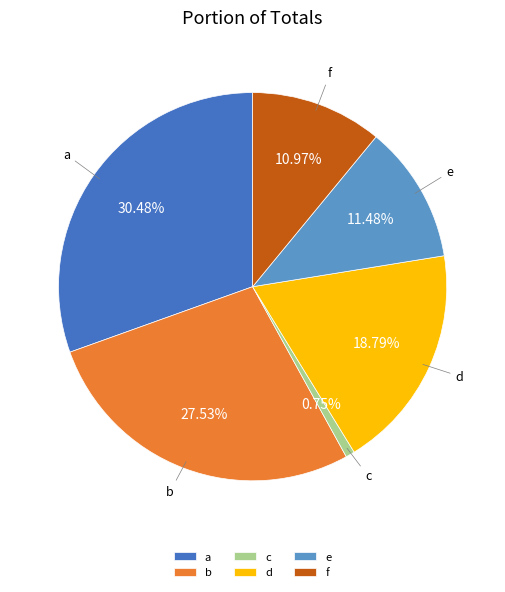

Between d and c, which is larger?

d